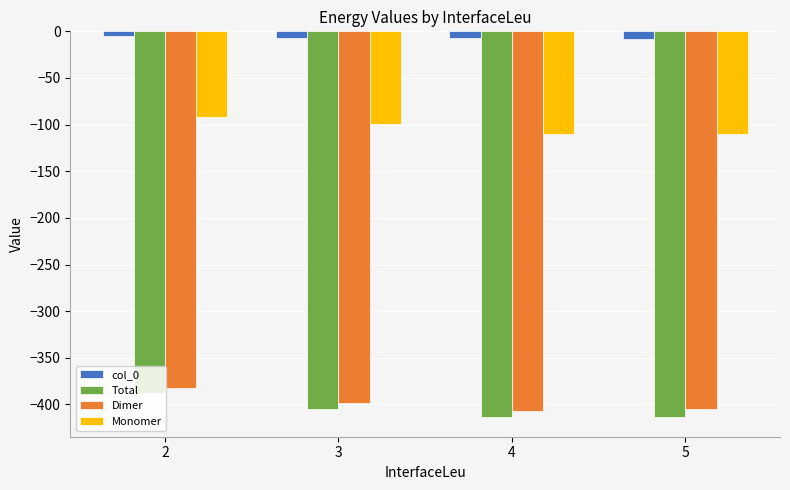

At which label is Total closest to -400?

3